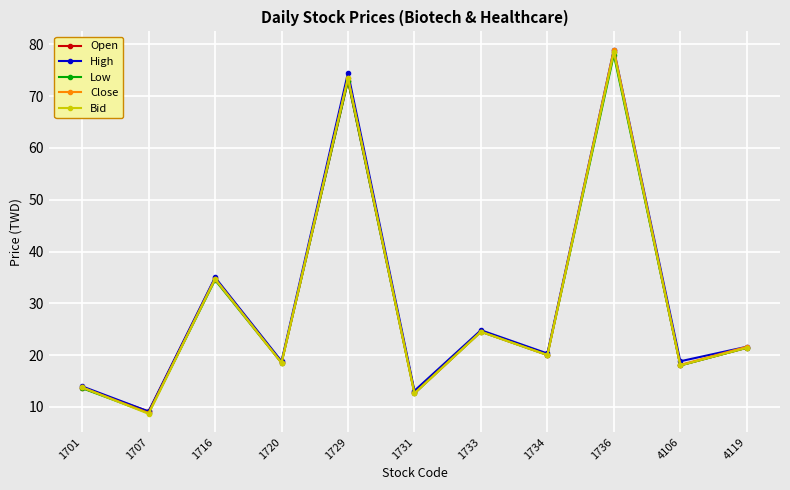

What is the approximate value of Open at 1731?

12.8